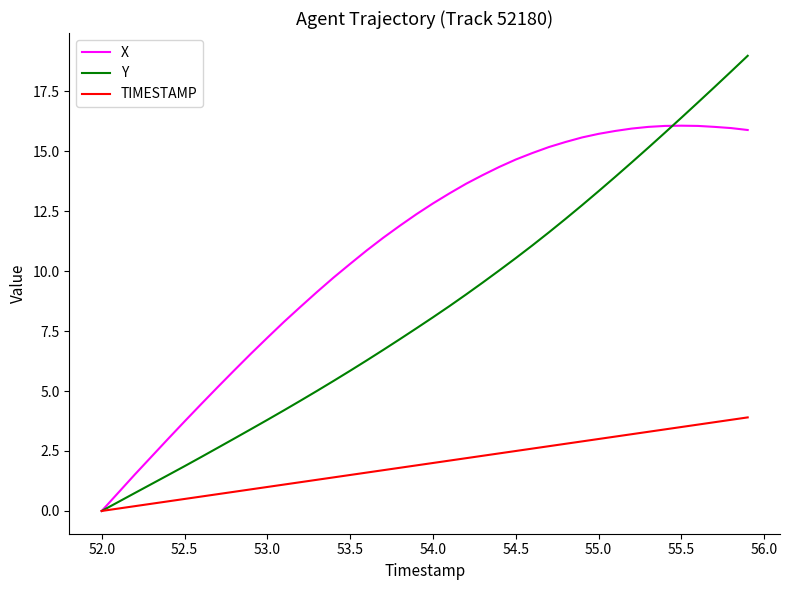

Which series has the largest range (max minus min)?

Y